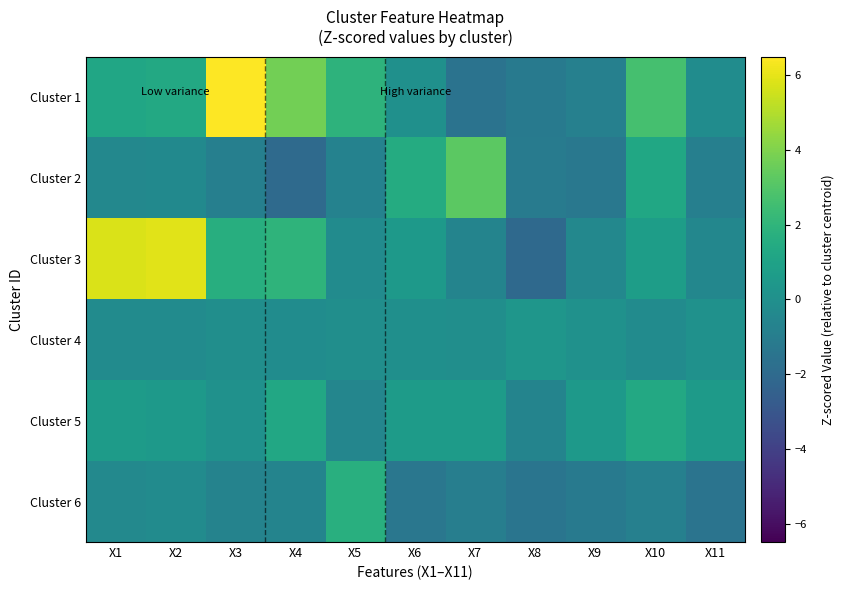

What is the minimum value shown in the chart?

-2.1